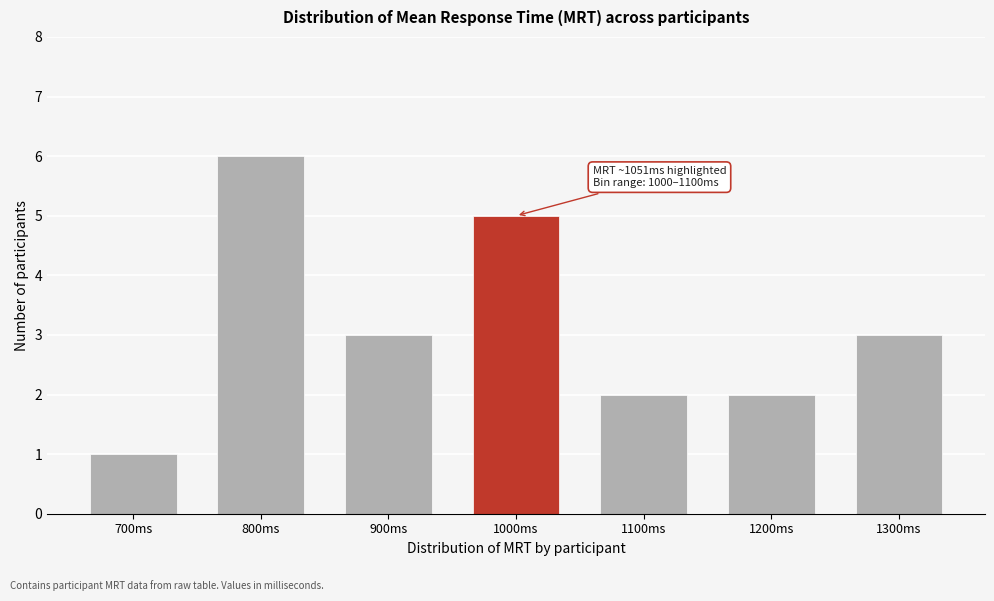

Reading left to right, what are all the values shown in this chart?

1	6	3	5	2	2	3